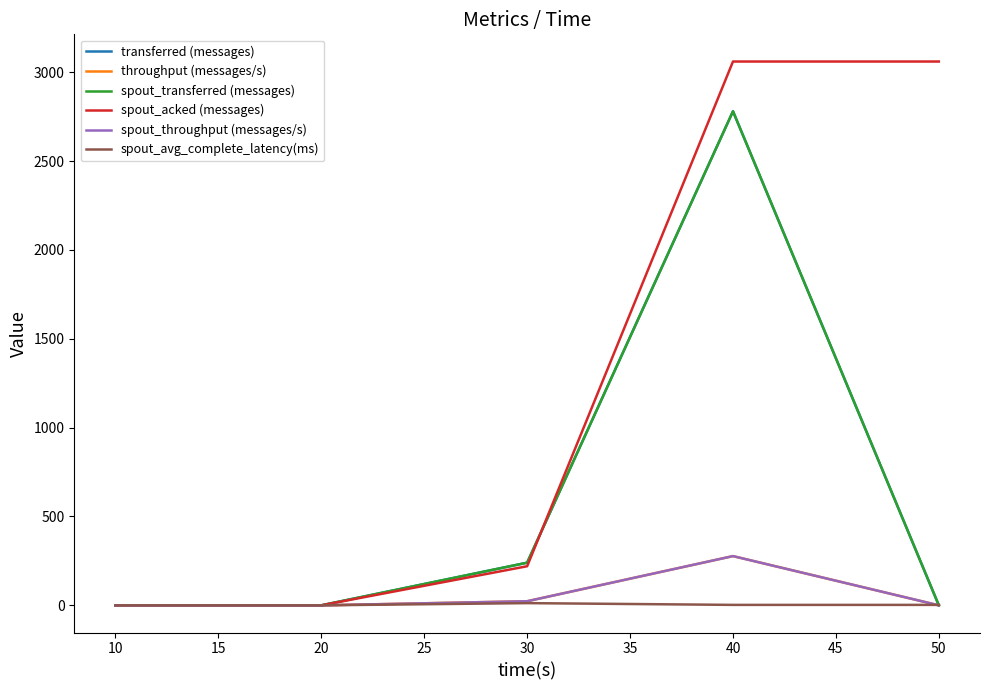

Is this an area chart (filled region under the line)?

No